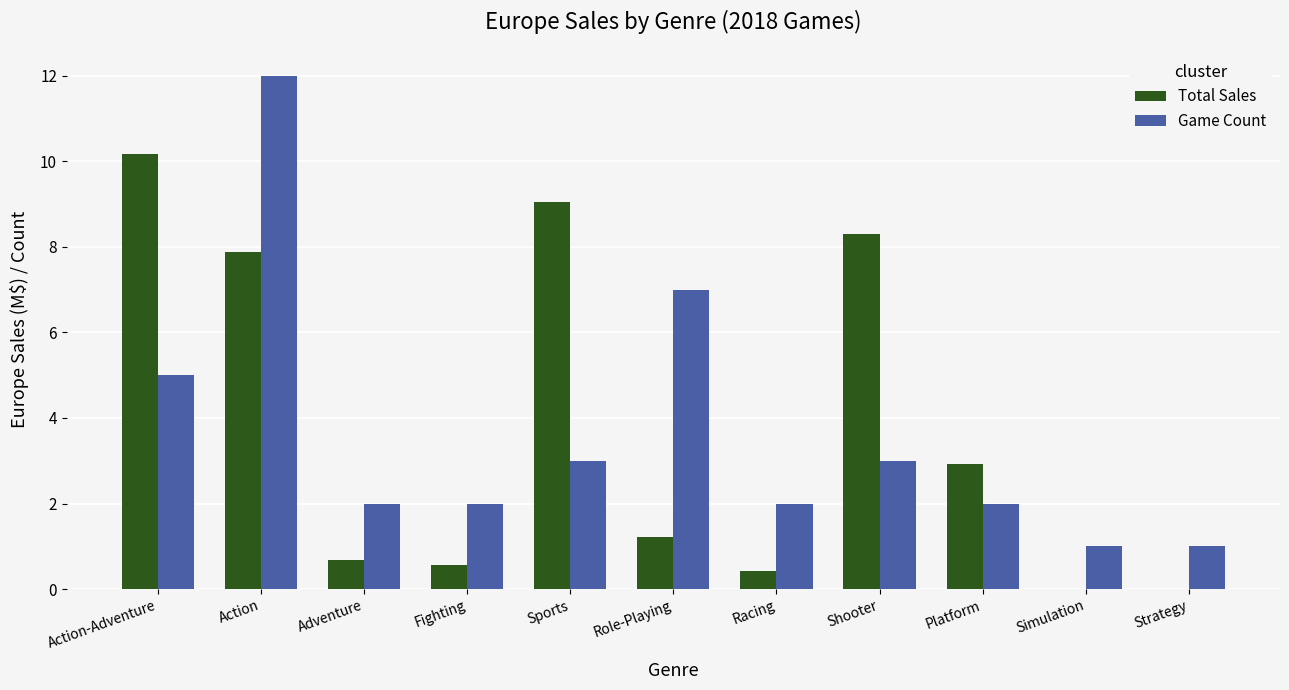

Which category has the highest value in the Total Sales series?

Action-Adventure